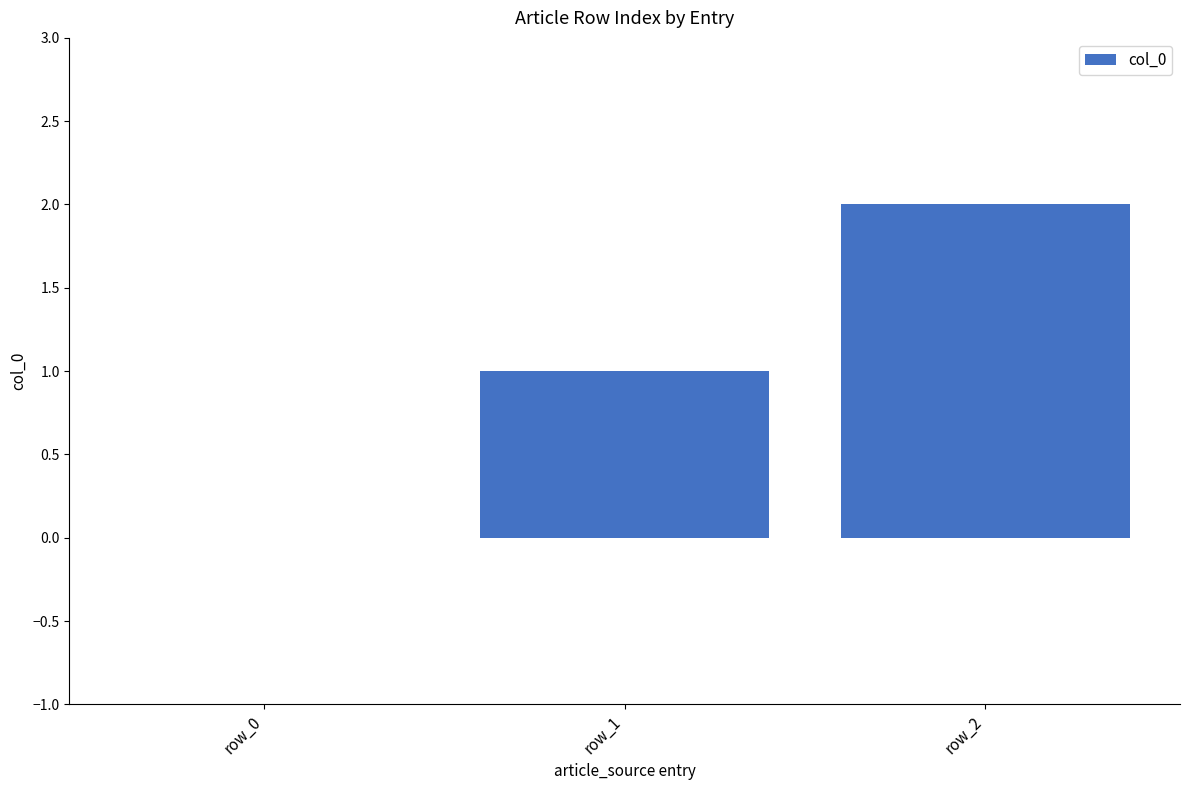

How many series are shown in this chart?

1